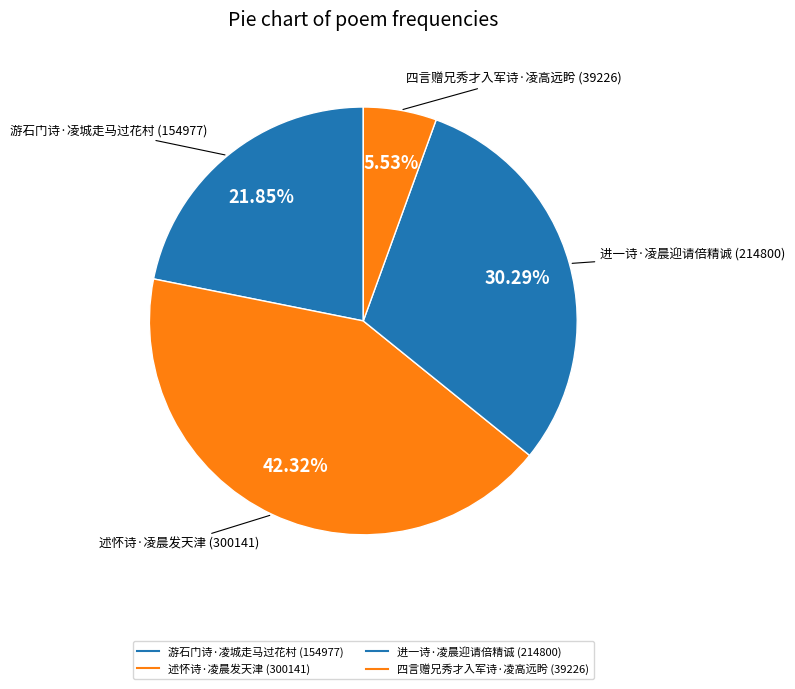

Count the number of slices in the pie.

4